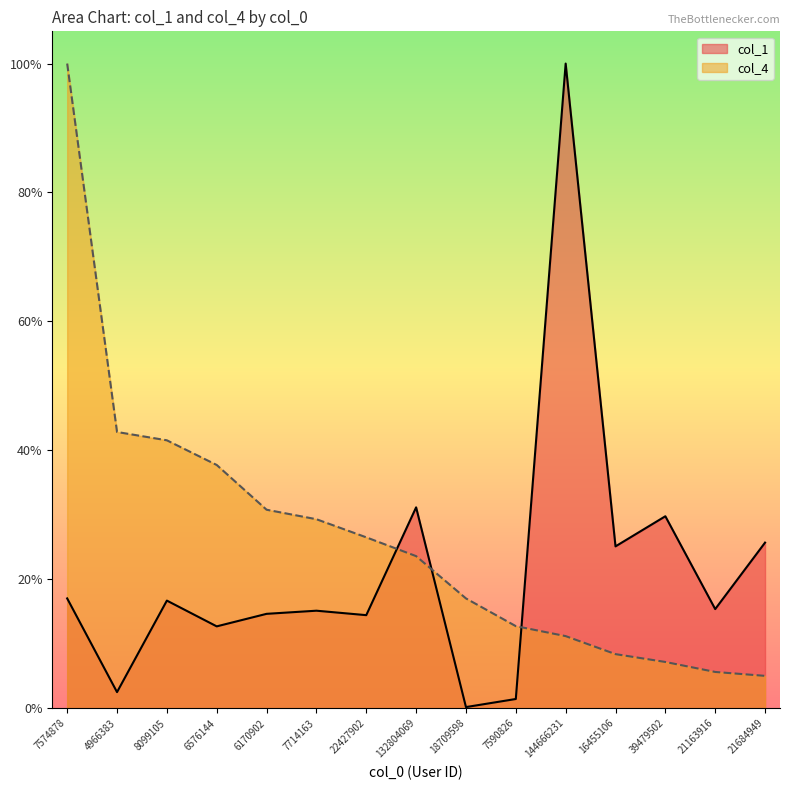

Between which two adjacent categories do col_1 and col_4 first intersect?

22427902 and 132804069